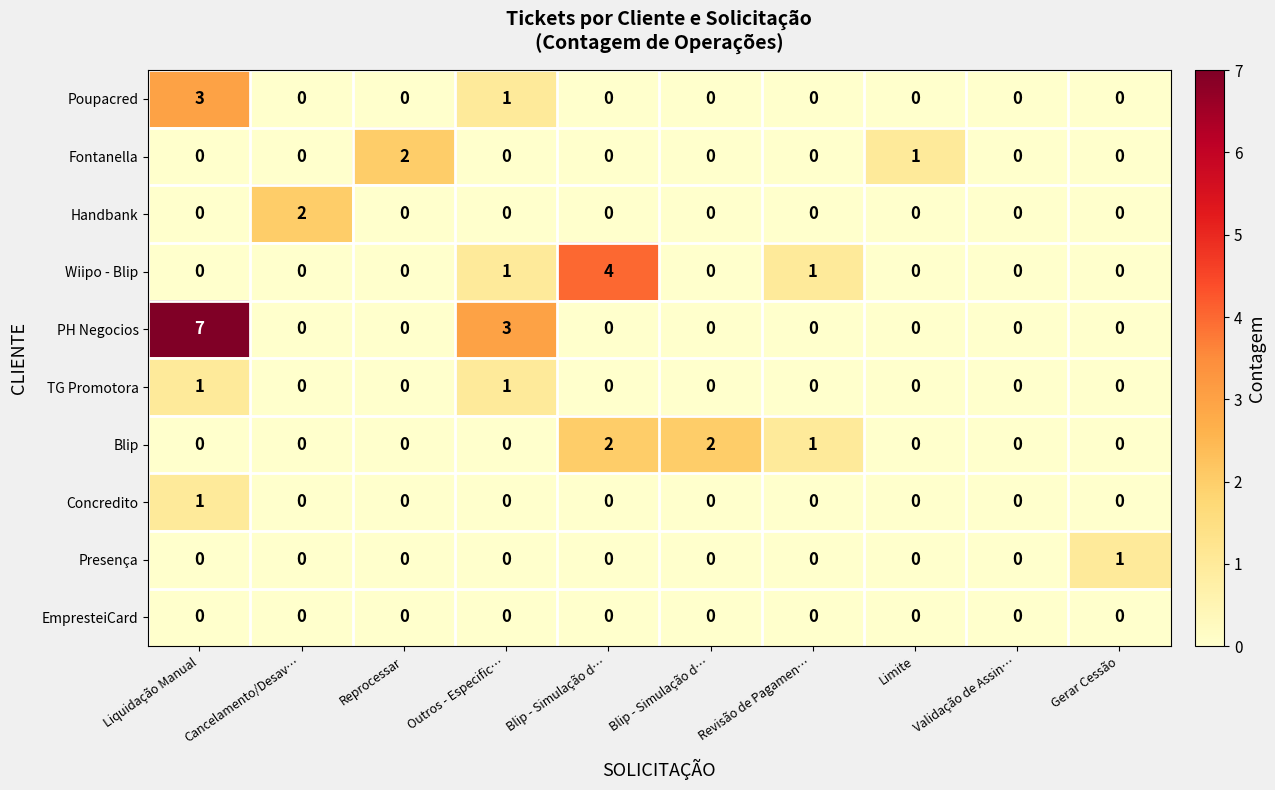

Count the number of categories in the chart.

10